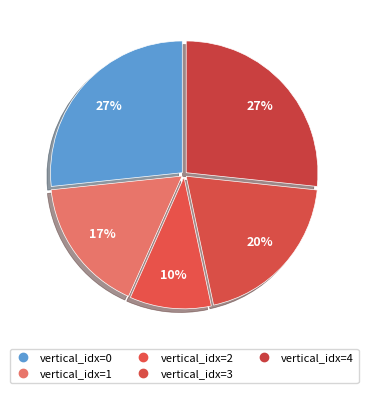

How many slices are in this pie chart?

5